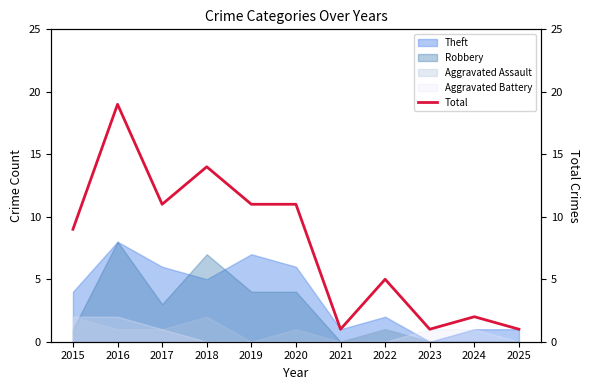

What is the change in value from 2020 to 2021?

-10